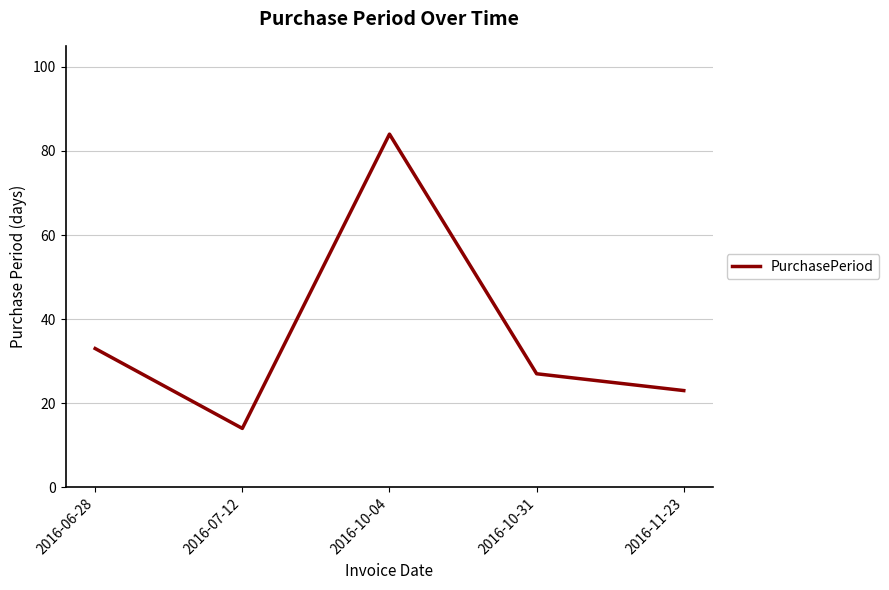

Reading left to right, extract all data points from this chart.

2016-06-28=33	2016-07-12=14	2016-10-04=84	2016-10-31=27	2016-11-23=23